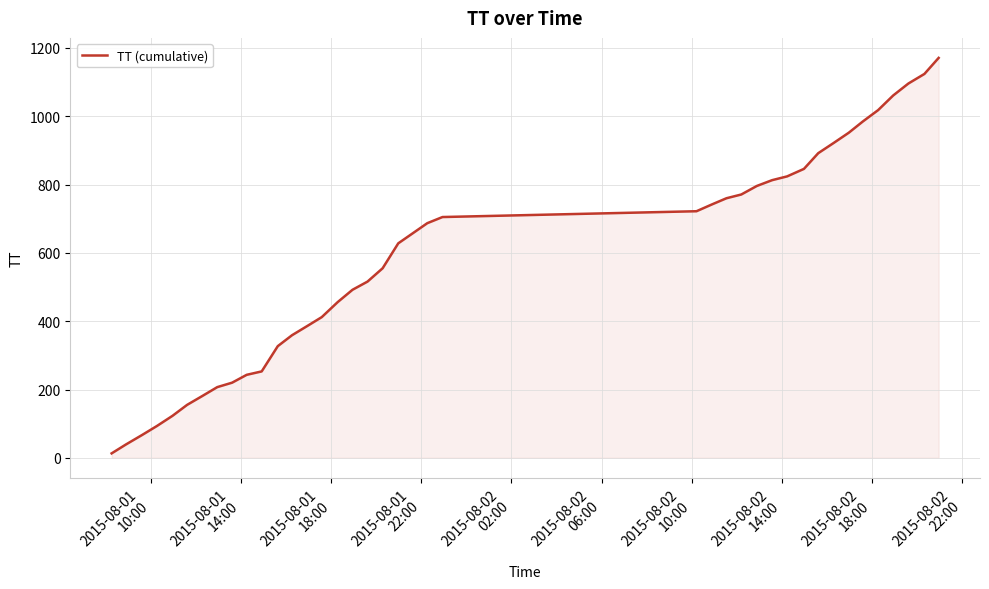

What is the maximum value shown in the chart?

1171